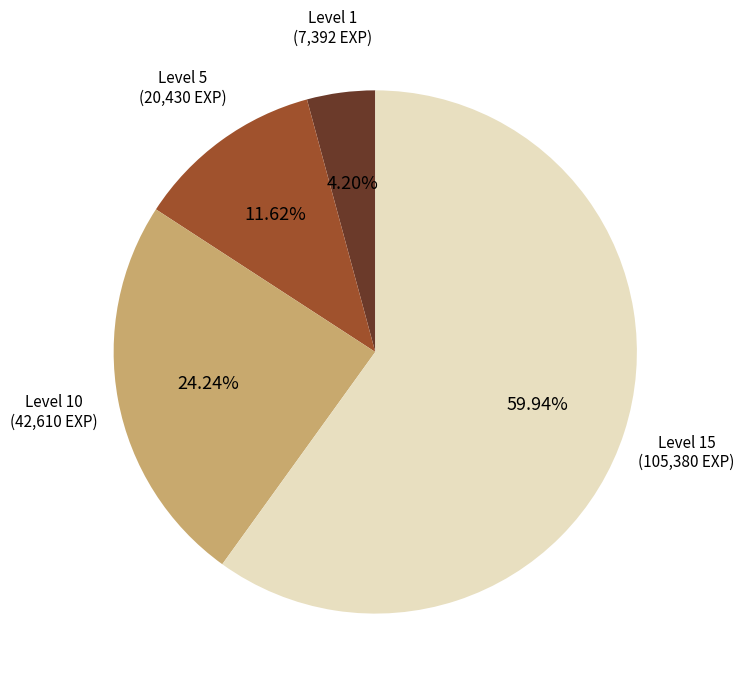

Is there any slice that represents more than half of the pie?

Yes